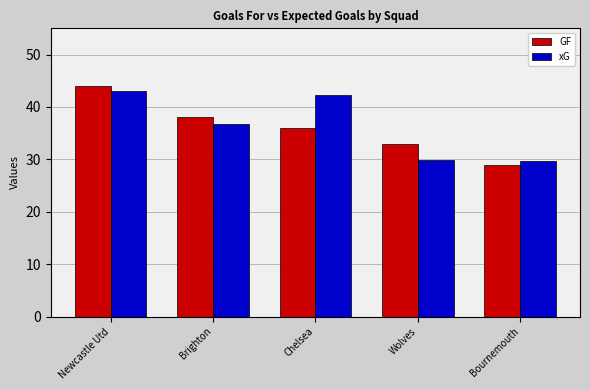

At Bournemouth, list the series in order from smallest to largest.

GF, xG